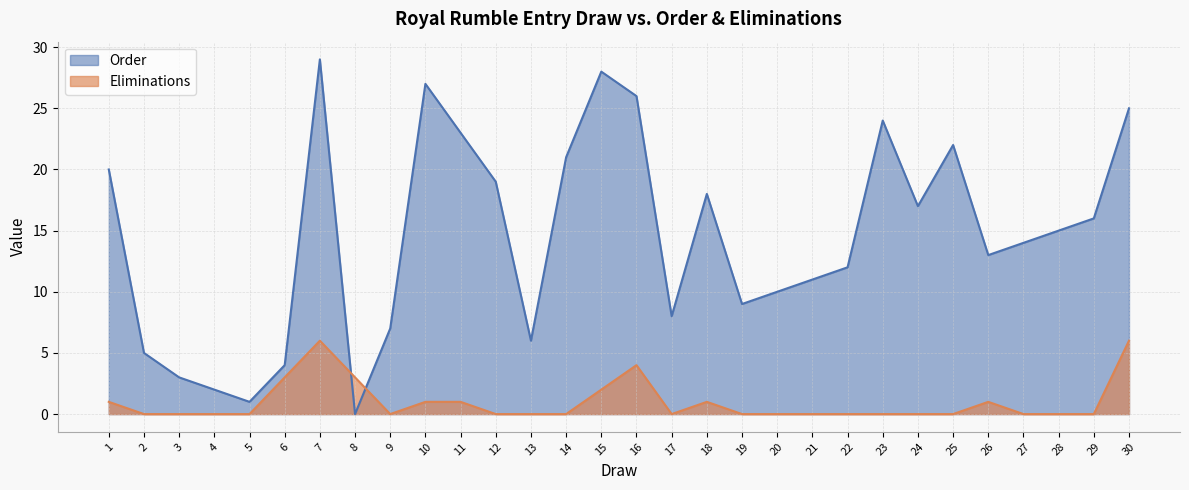

List the series in order of their overall mean, highest first.

Order, Eliminations